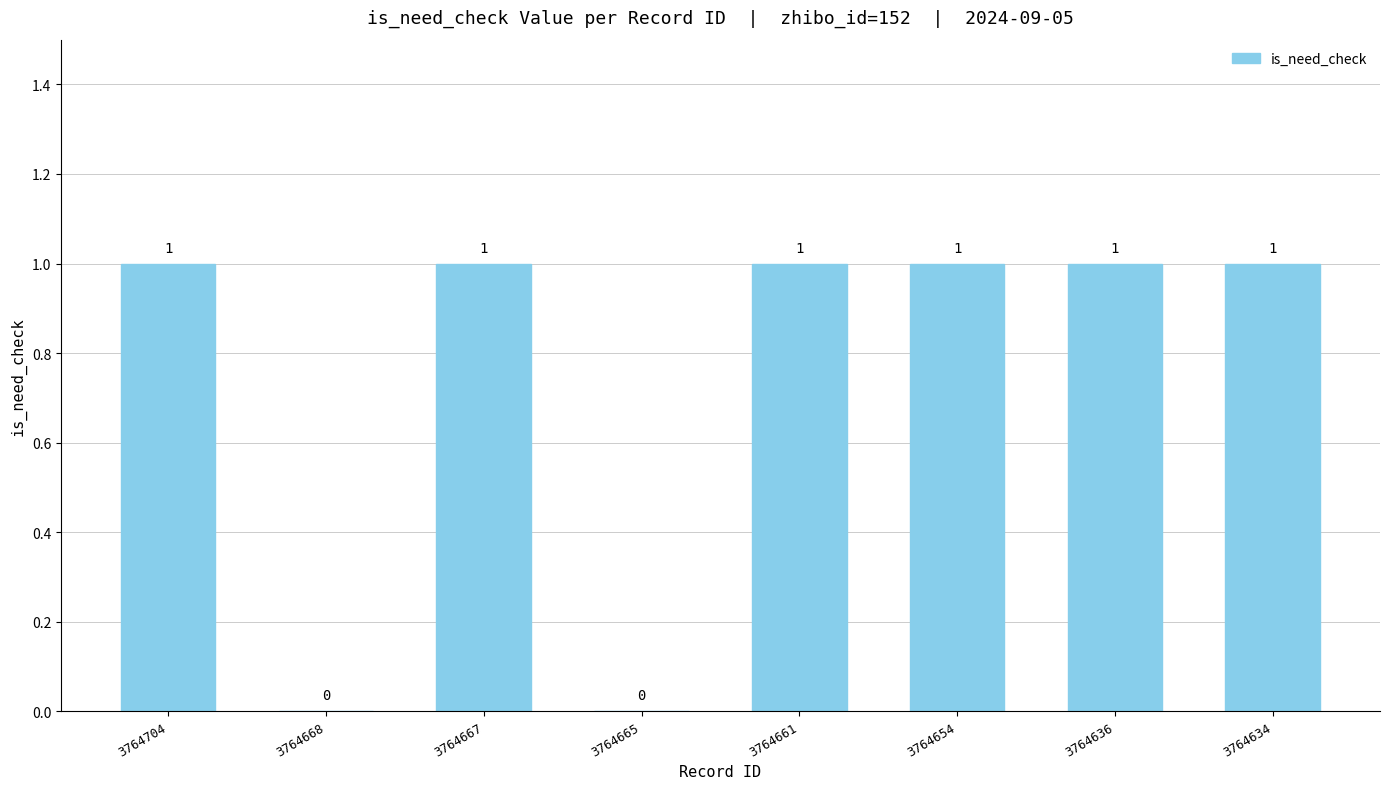

Between 3764668 and 3764704, which is larger?

3764704